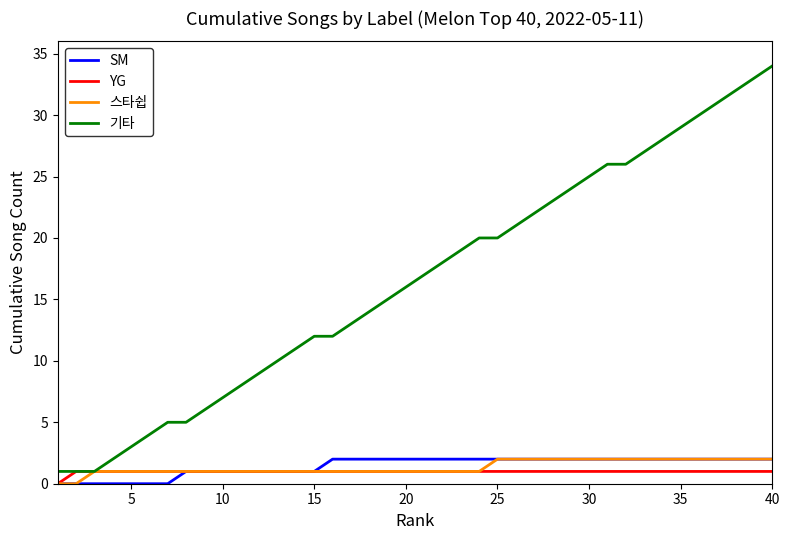

Which series has the largest total across all categories?

기타